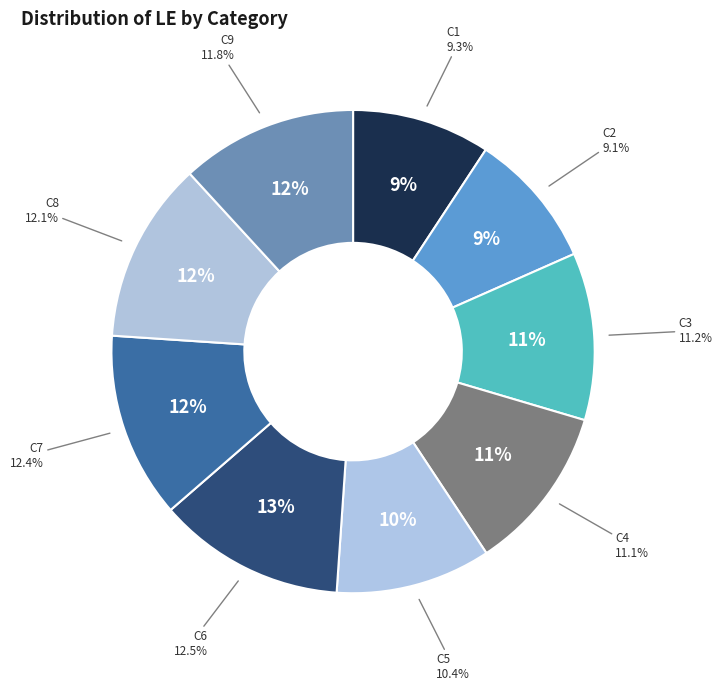

How many segments does this pie chart have?

9